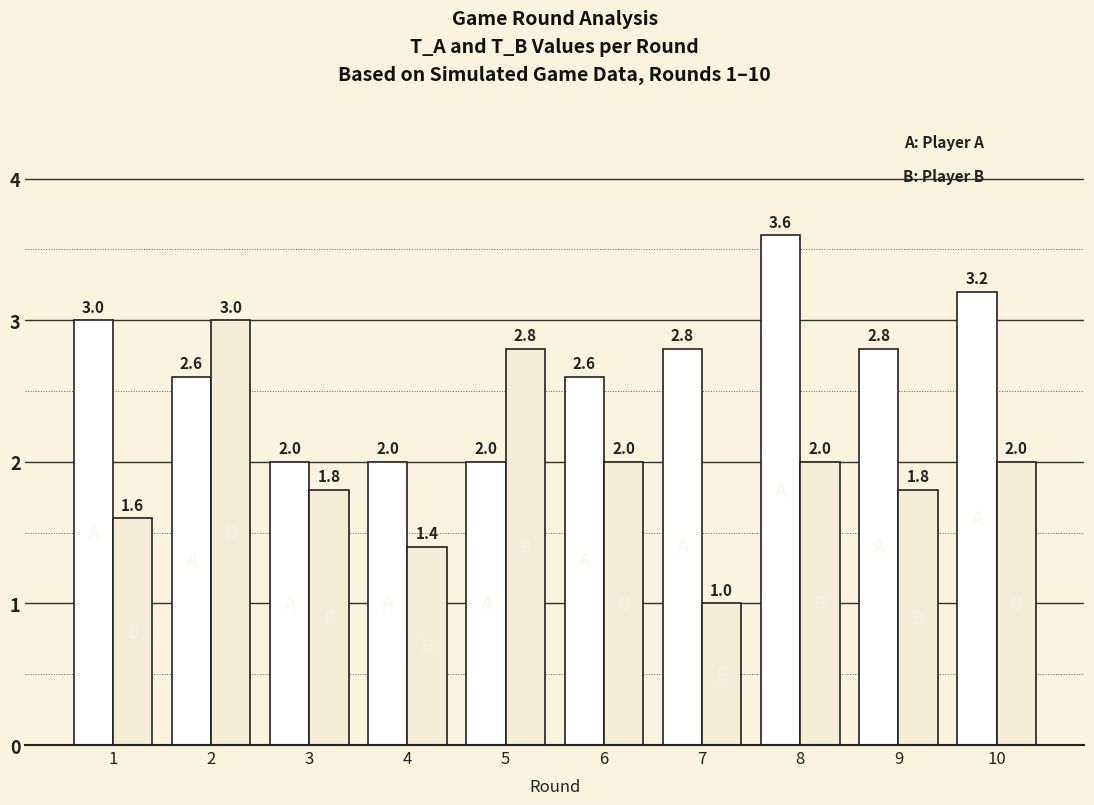

Reading left to right, list all the values displayed in this chart.

T_A: 1=3.0	2=2.6	3=2.0	4=2.0	5=2.0	6=2.6	7=2.8	8=3.6	9=2.8	10=3.2
T_B: 1=1.6	2=3.0	3=1.8	4=1.4	5=2.8	6=2.0	7=1.0	8=2.0	9=1.8	10=2.0